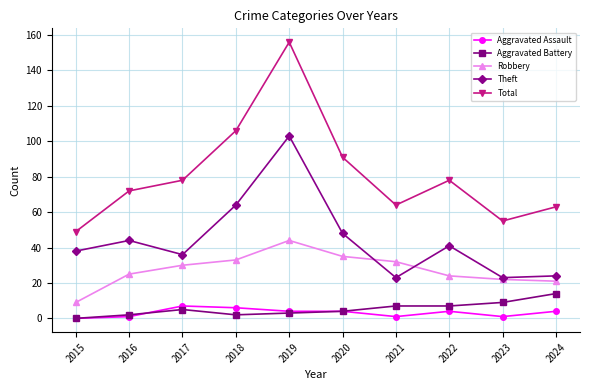

What is the maximum value shown in the chart?

156